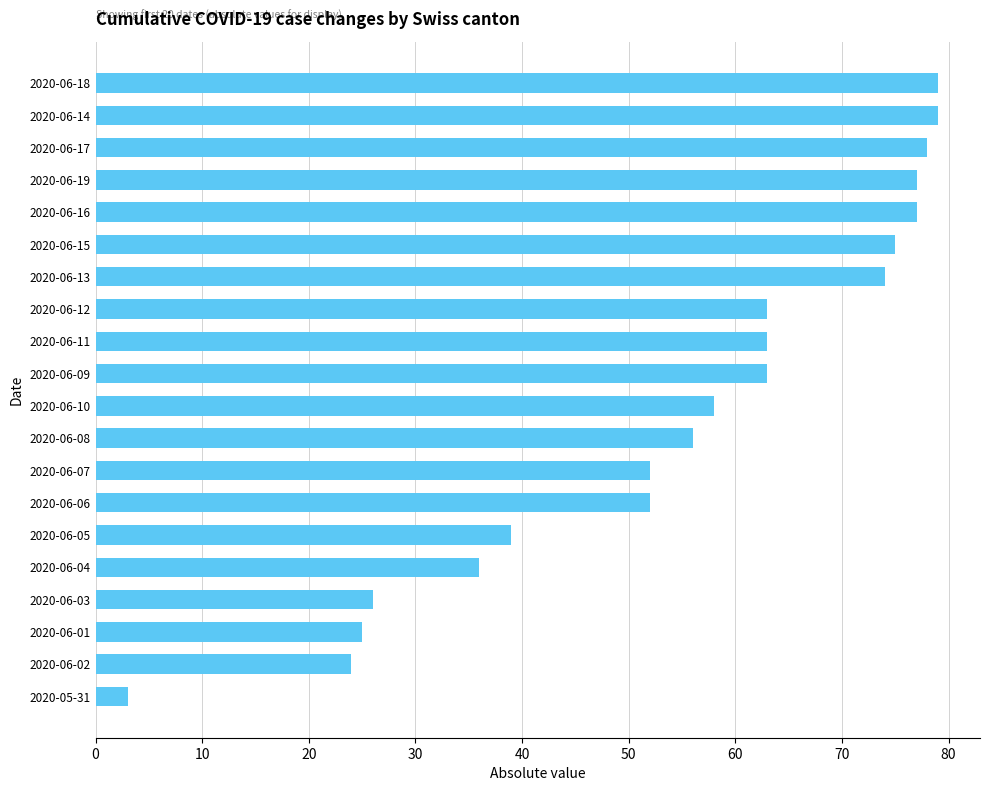

True or false: the data shows 36 at 2020-06-04.

True